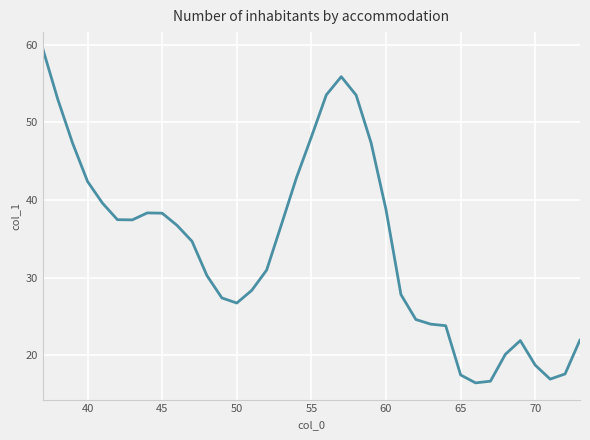

What is the smallest value displayed?

16.5